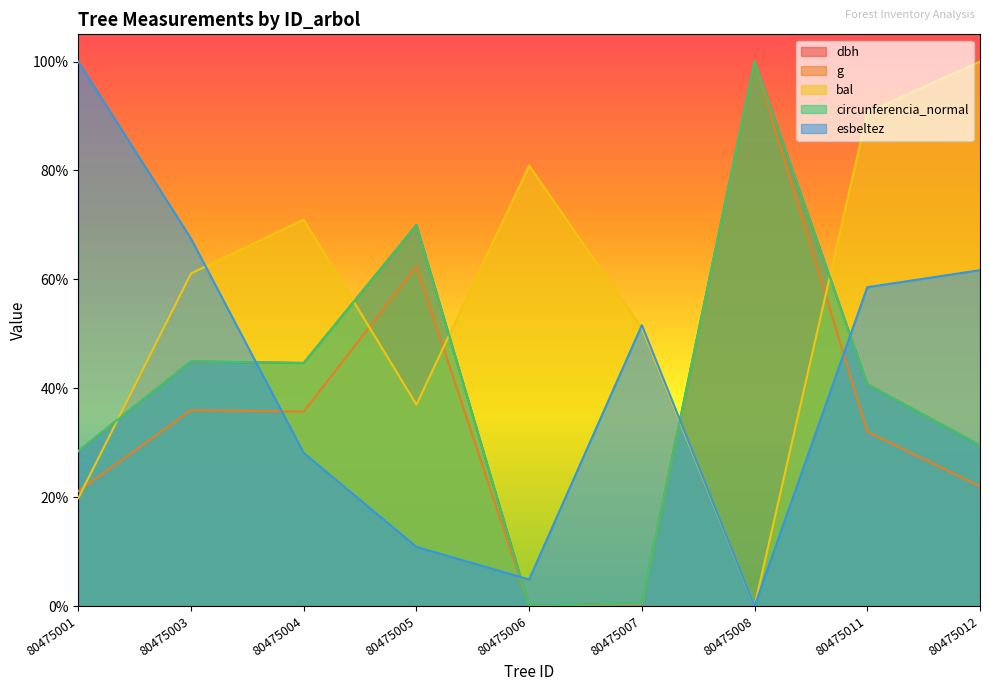

Where is circunferencia_normal nearest to the value 0?

80475006